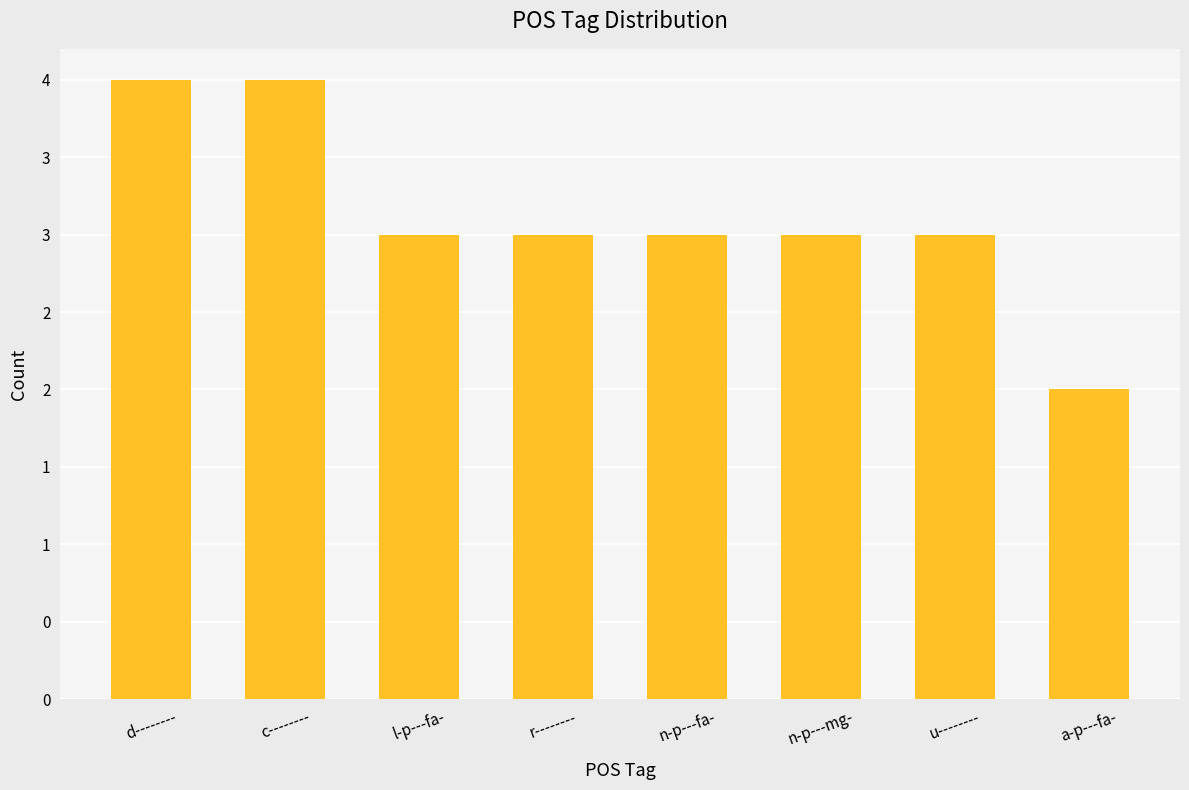

True or false: the data shows 5 at r--------.

False